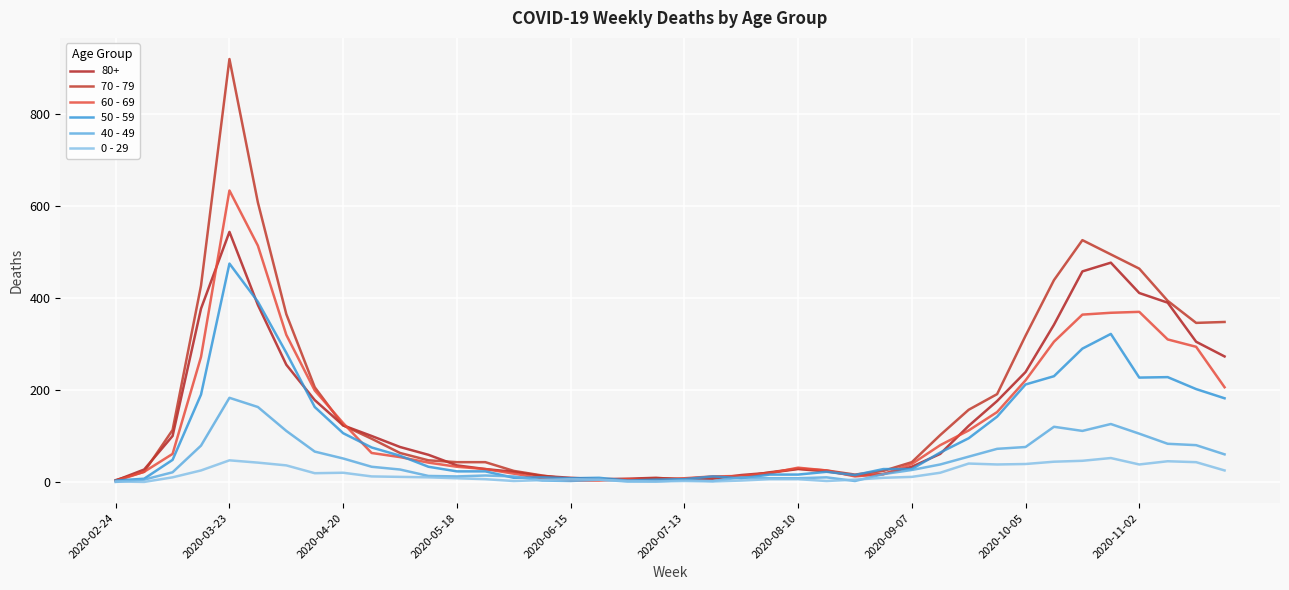

Which label corresponds to the smallest value in the chart?

2020-02-24